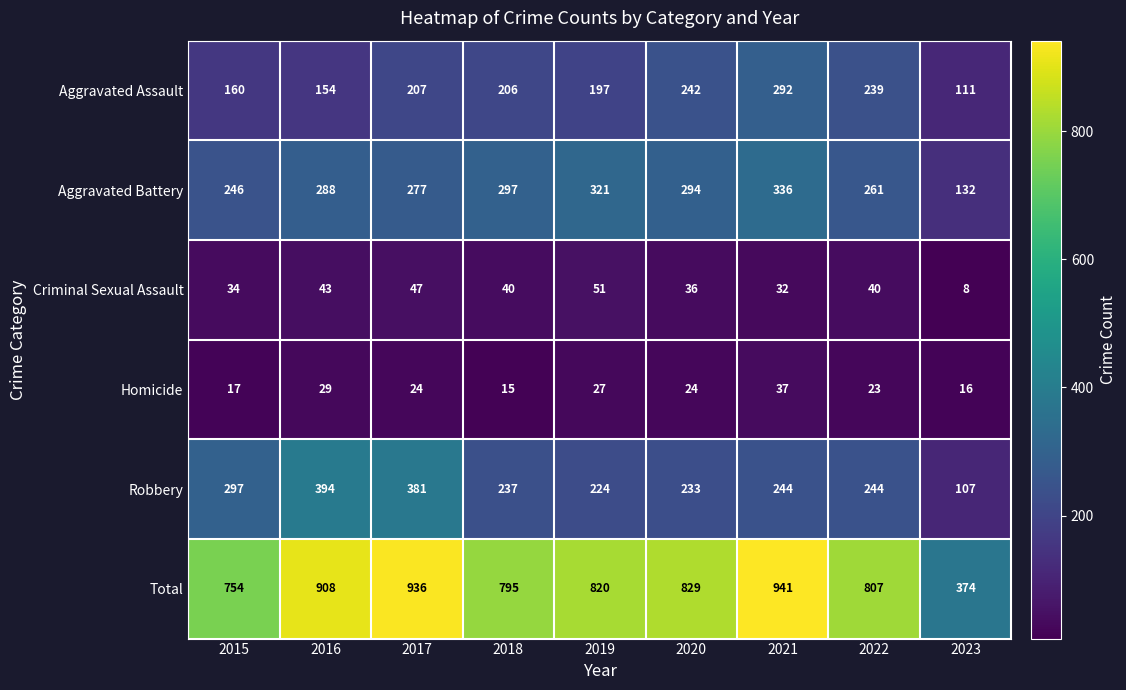

The value of Homicide at 2018 is 26. True or false?

False